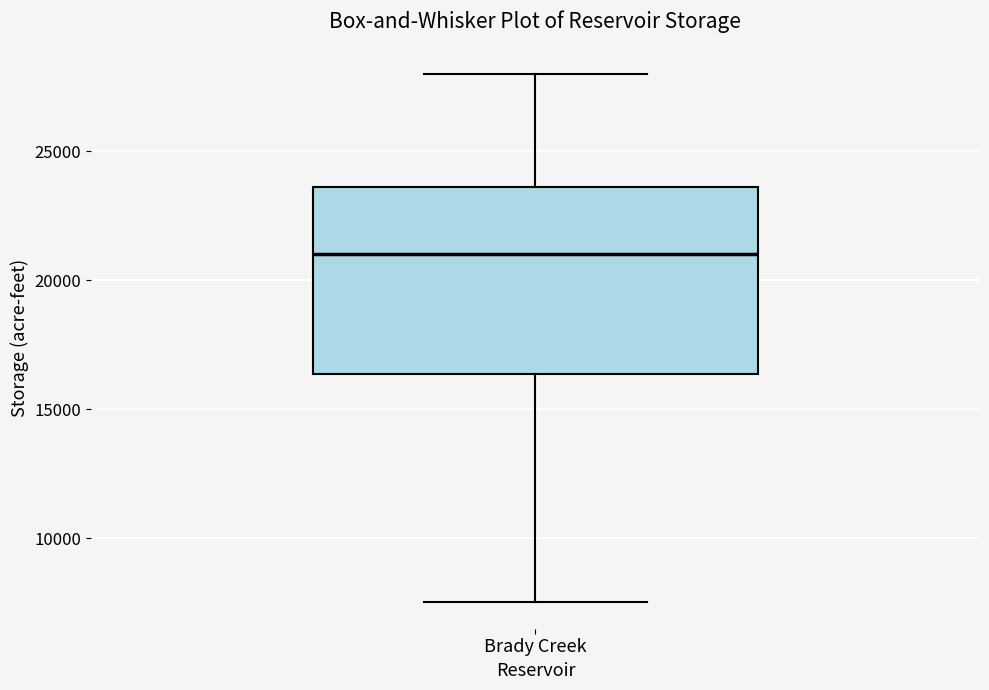

Read this box plot against the y-axis: the position of the median line, the range covered by the box, and the ends of both whiskers. The values are not printed on the chart, so give them approximately, as read against the axis.

median 21000, box 16500 to 23500, whiskers 7500 to 28000